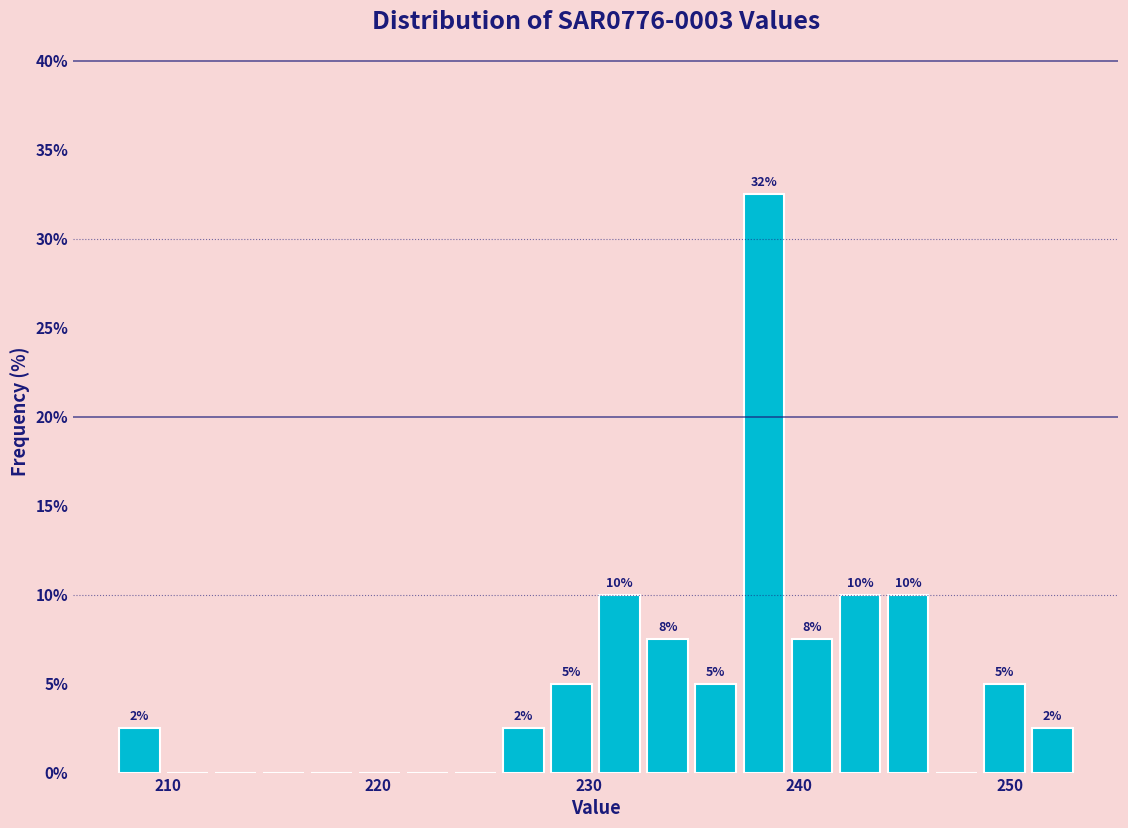

Read against the x-axis, roughly where is the centre of the tallest bar?

238